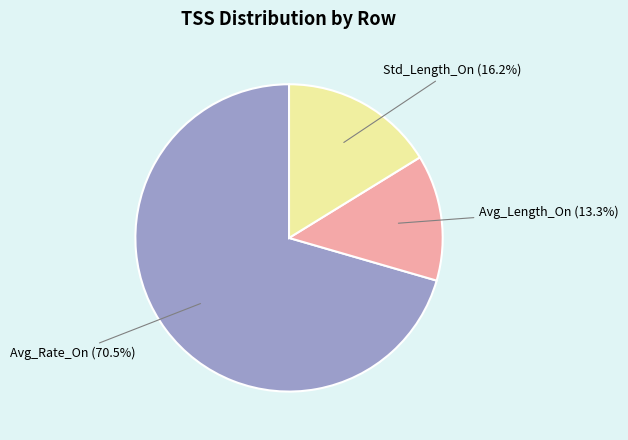

Rank the categories by value from lowest to highest.

Avg_Length_On, Std_Length_On, Avg_Rate_On